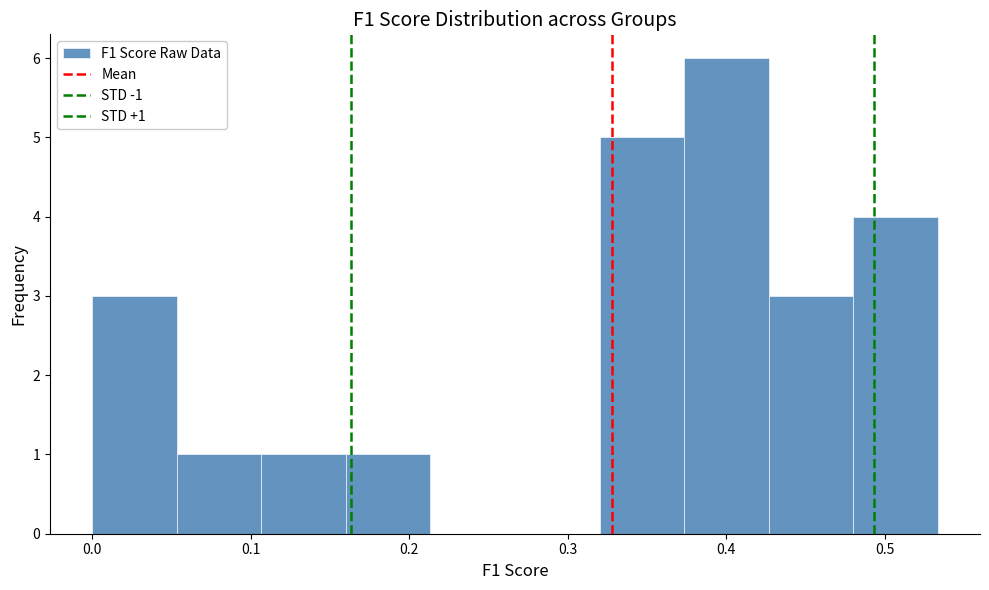

Over which range of the x-axis is the bar tallest?

0.37 to 0.43